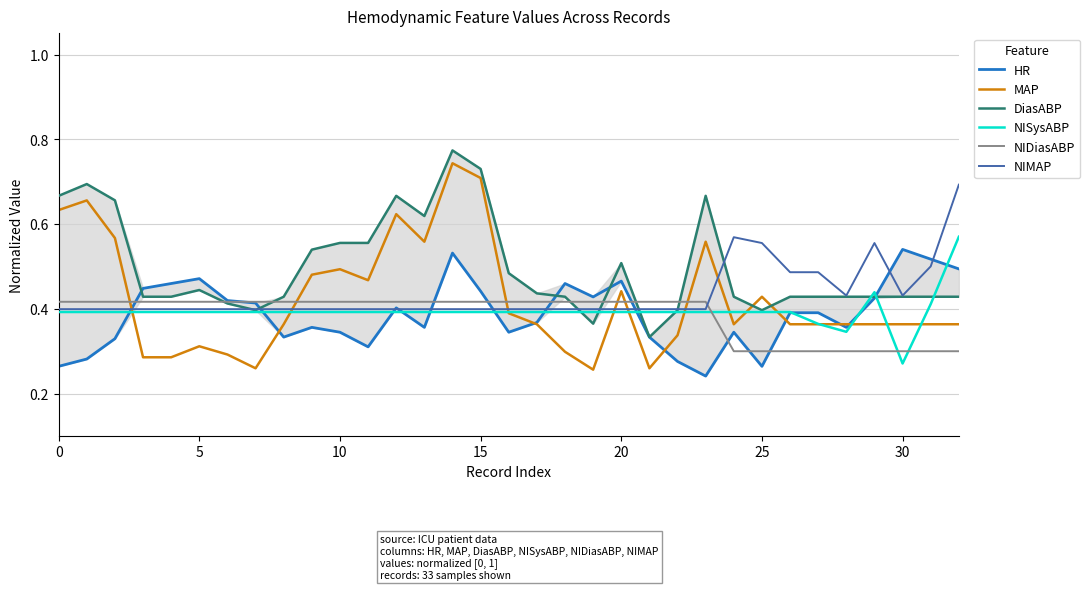

What is the difference between the highest and lowest values at 30?

0.1